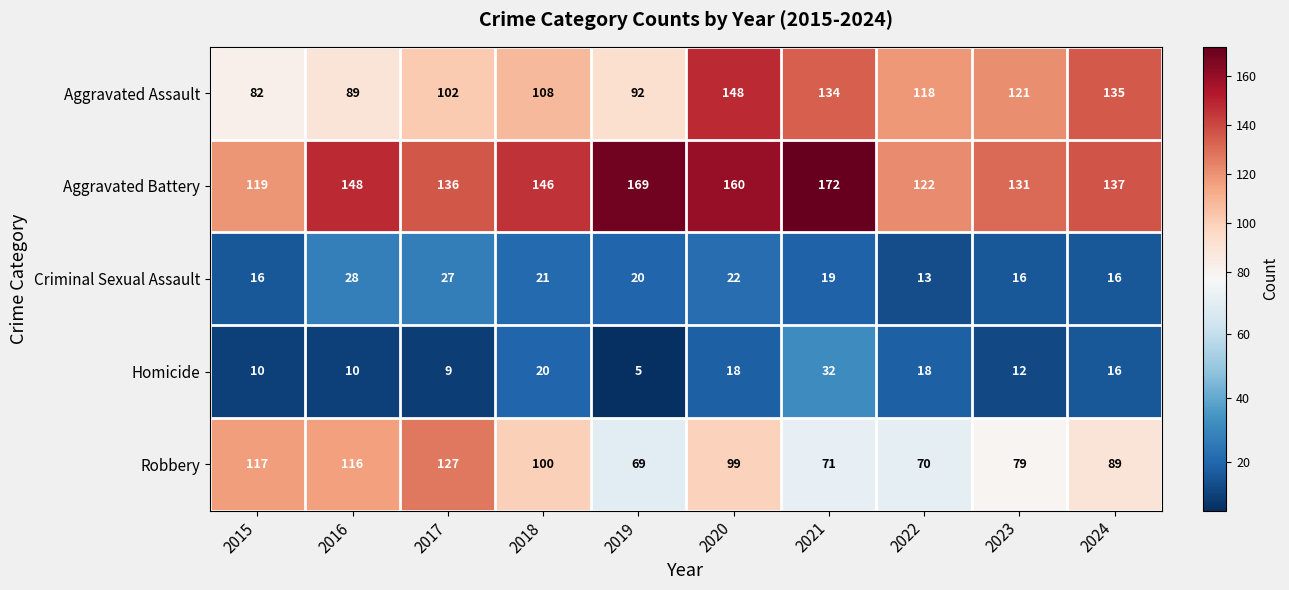

True or false: Aggravated Battery has a value of 172 at 2021.

True